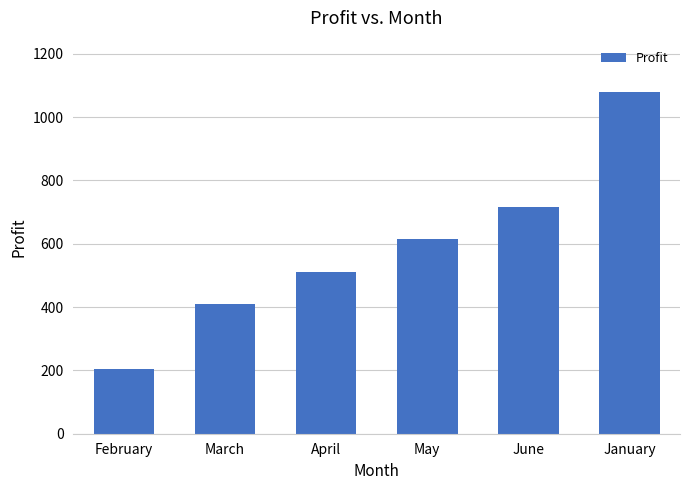

Between May and June, which is larger?

June